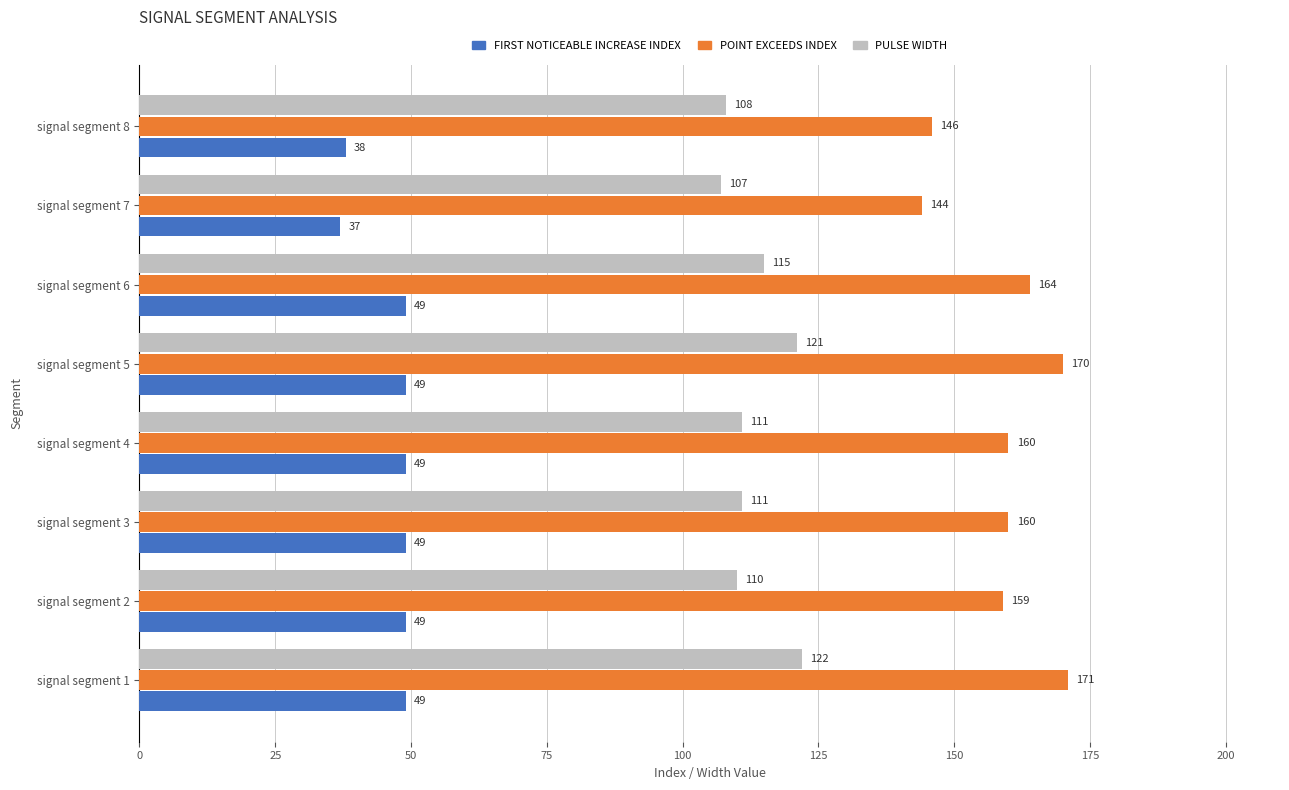

What is the smallest value displayed?

37